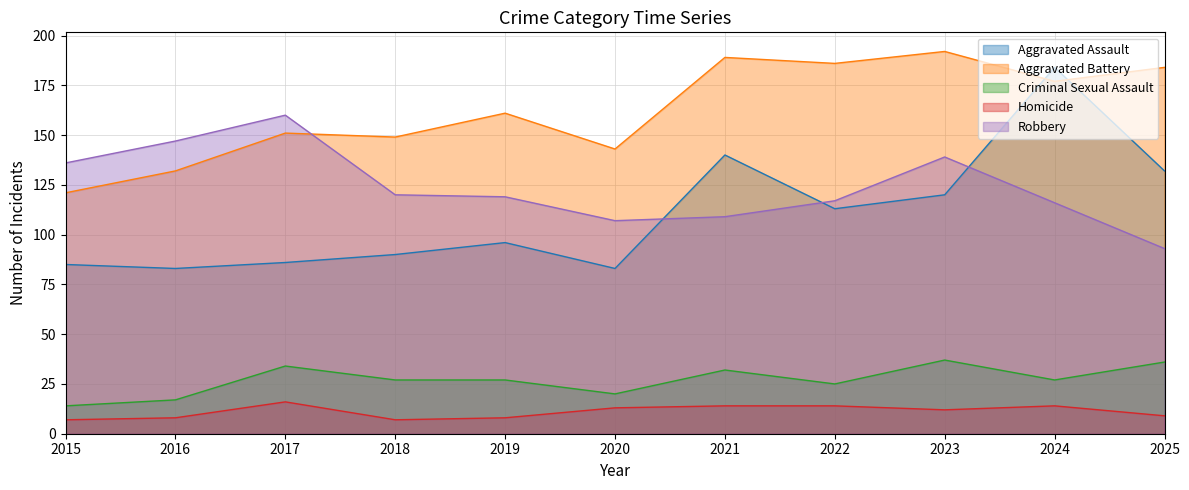

True or false: Robbery and Criminal Sexual Assault cross at least once.

False